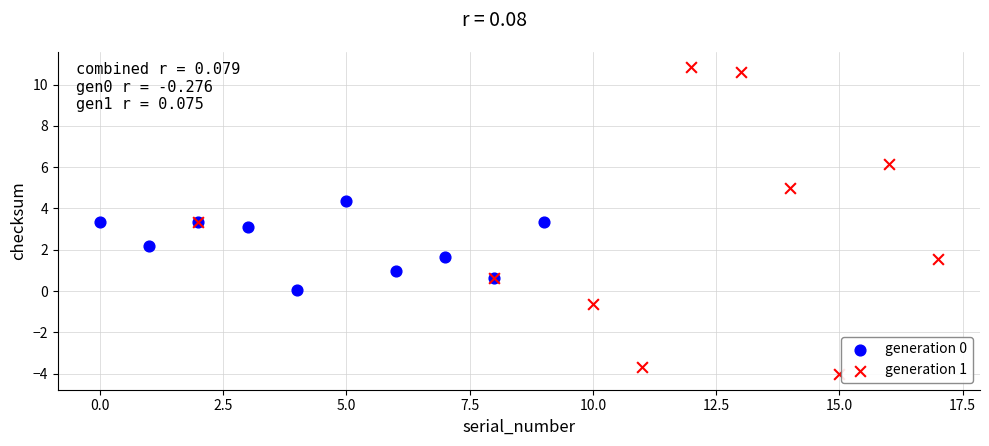

Which series reaches the minimum Y coordinate?

generation 1